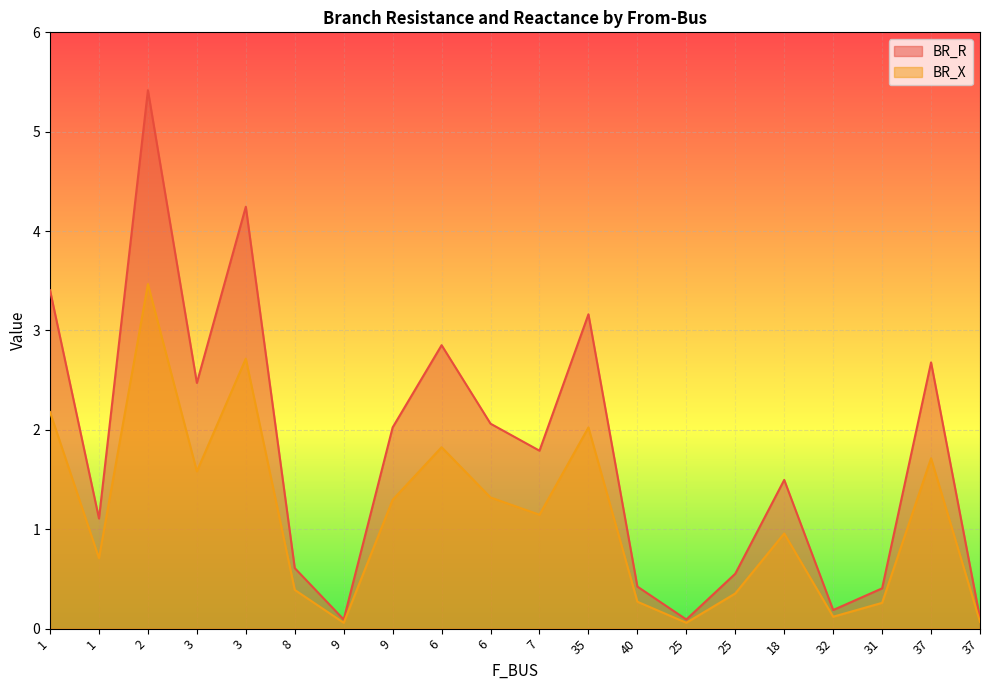

What is the difference between the second highest and minimum values in the BR_X series?

2.7